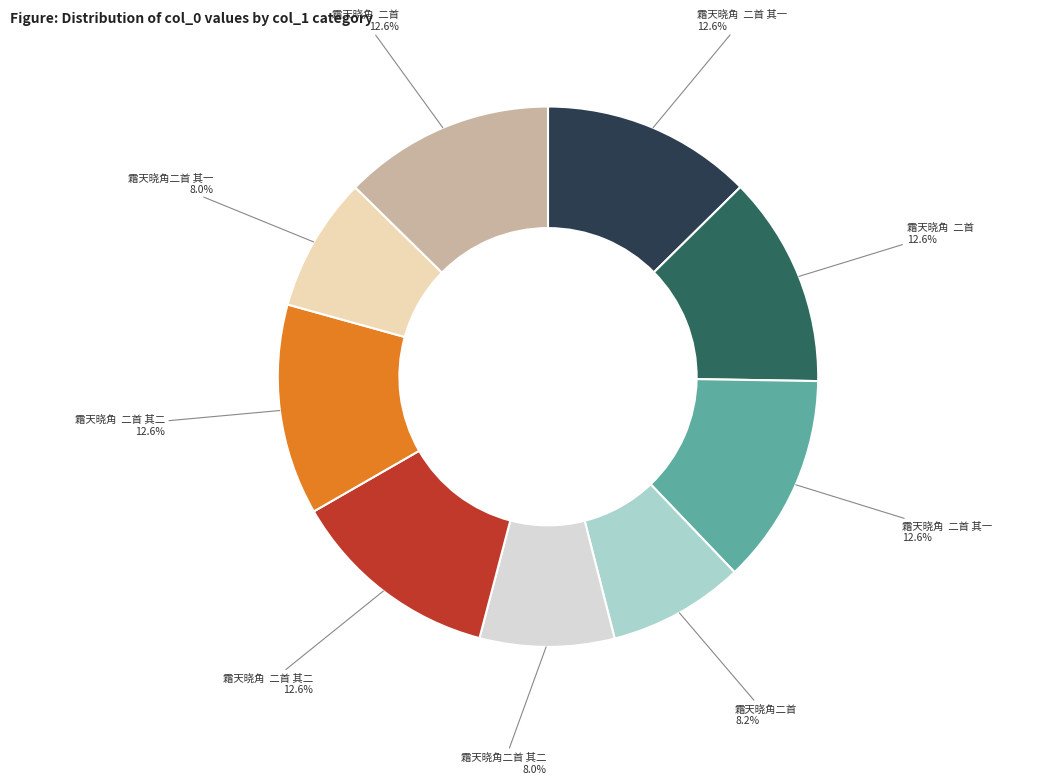

Does any single category account for the majority?

No